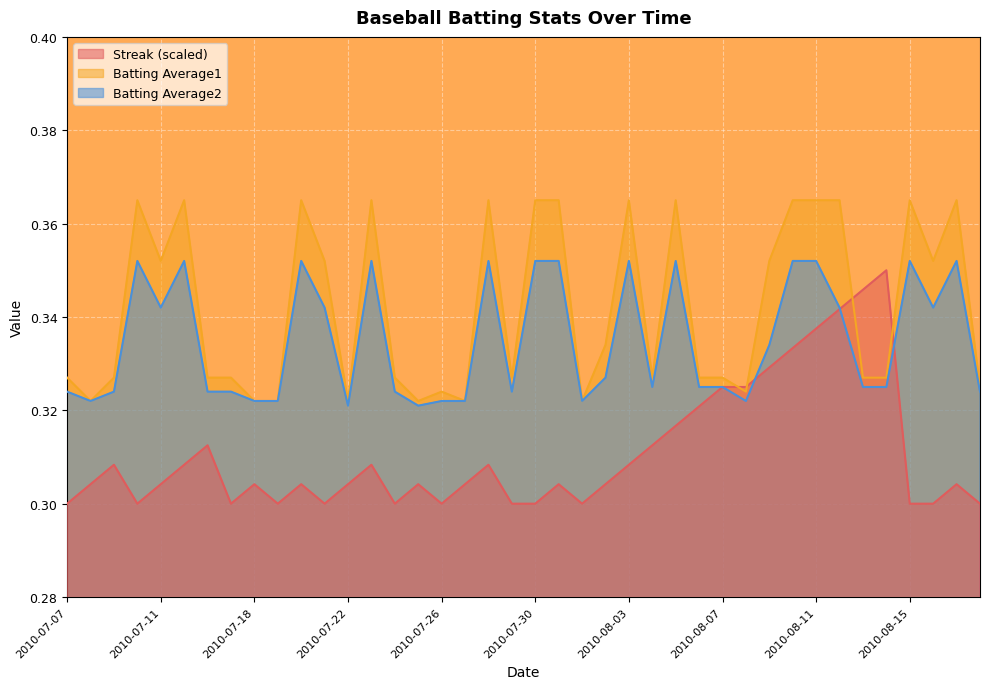

At which category is the sum across all series the highest?

2010-08-11